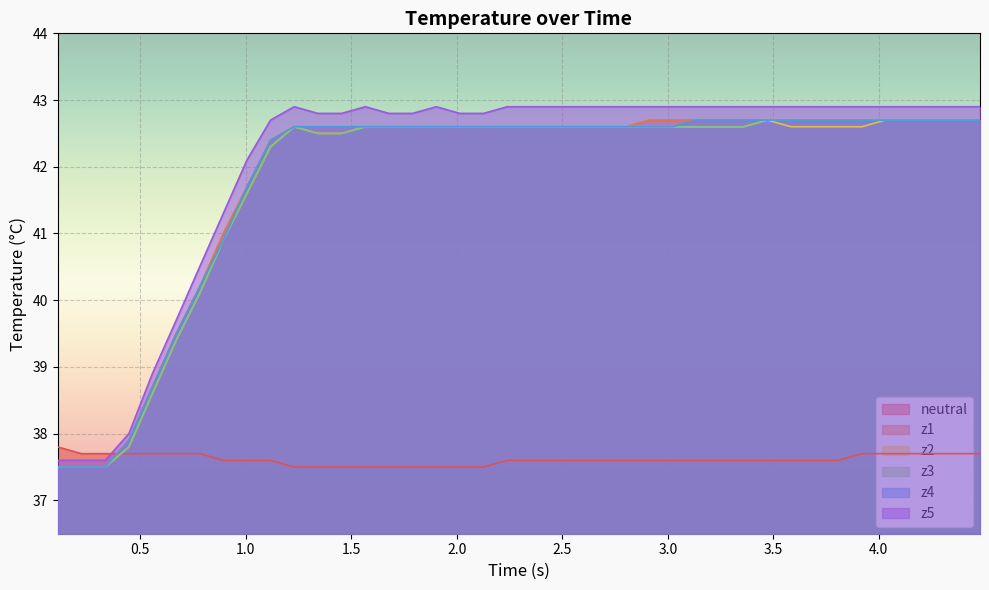

How many distinct data groups are displayed?

6